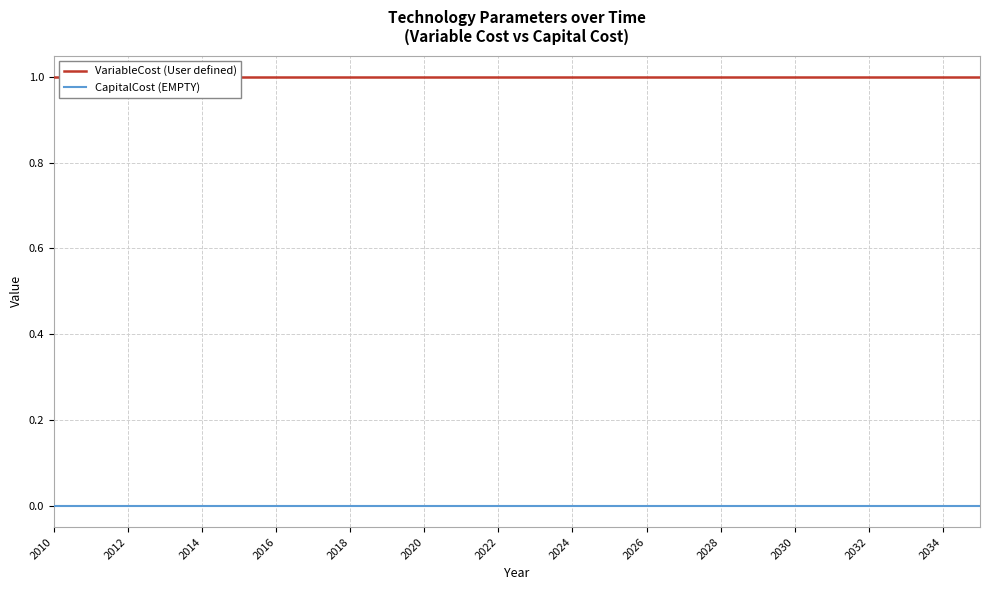

How many categories are shown in the chart?

26